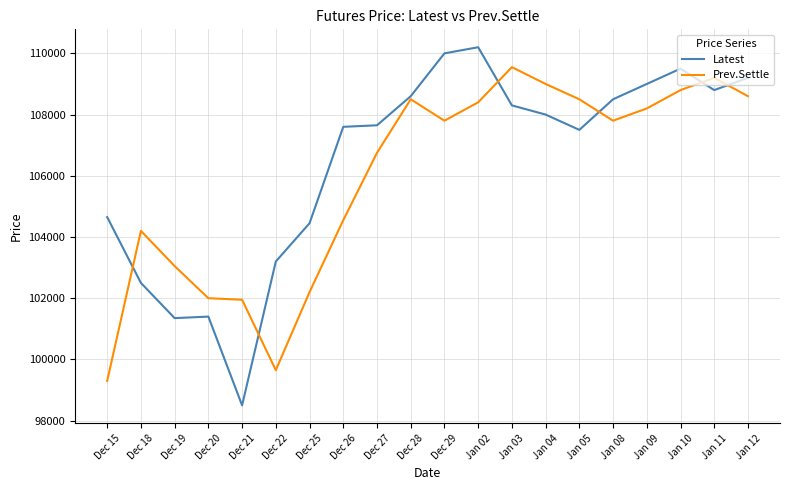

At how many categories does at least one series exceed 103595?

16